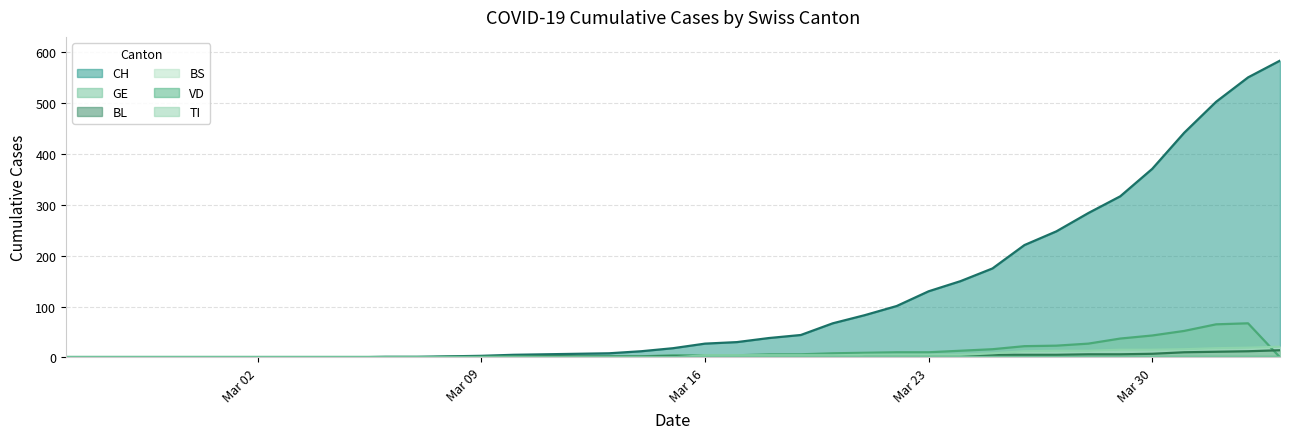

Where does the GE series first go above 2?

2020-03-15